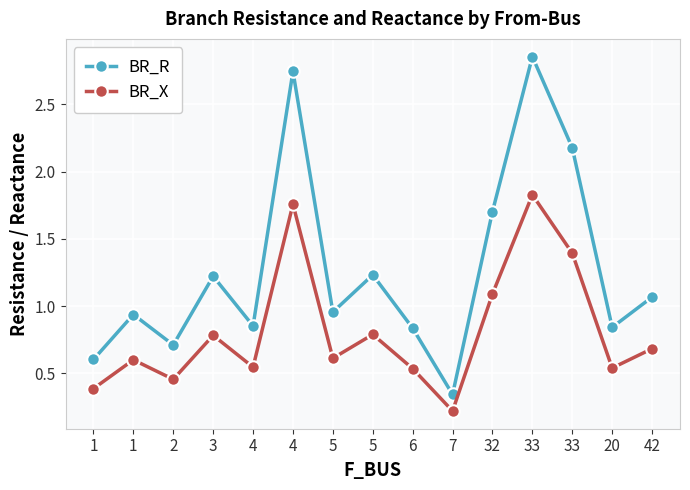

Is this an area chart (filled region under the line)?

No